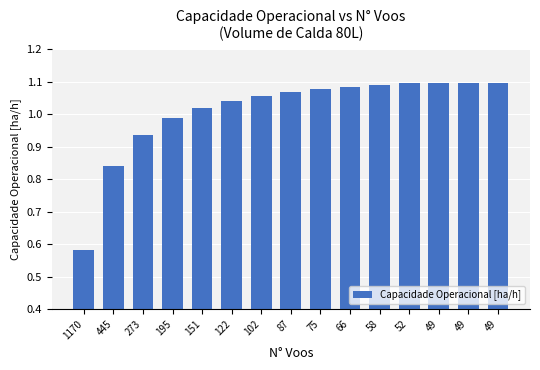

At which category does the chart reach its peak across all series?

49